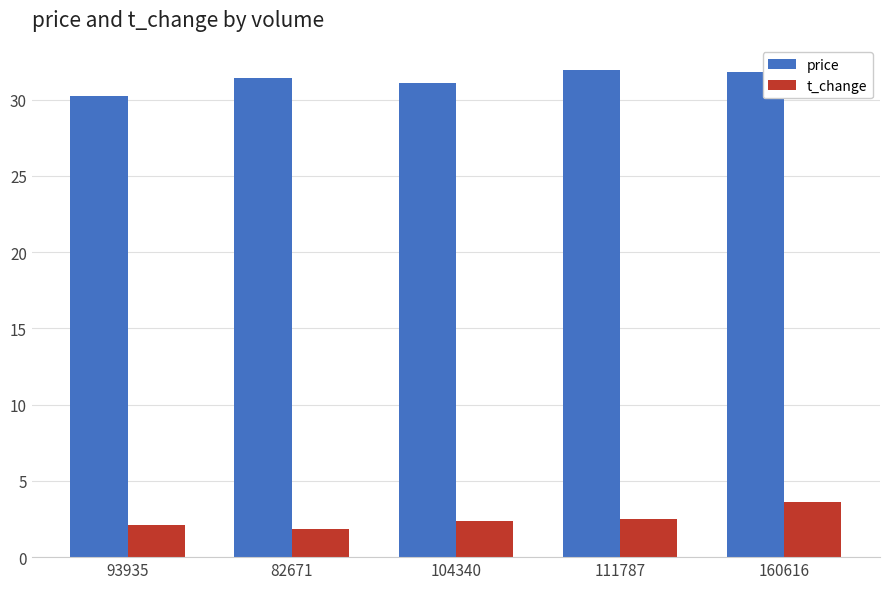

What is the sum of the t_change values at 93935 and 82671?

4.0